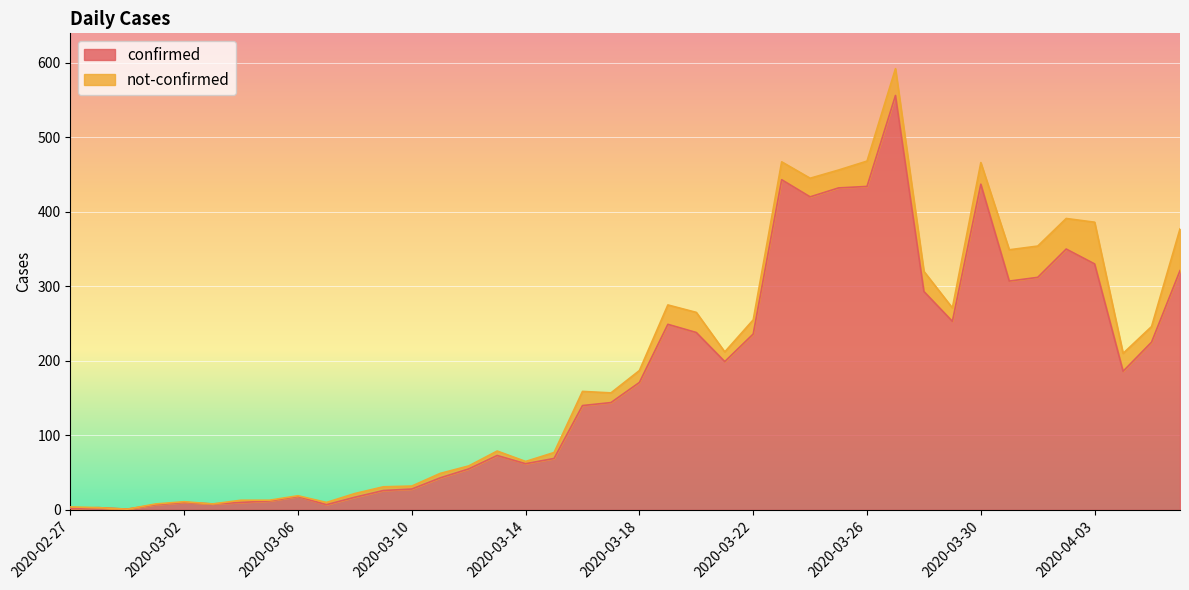

List the labels in order of value, smallest first.

2020-02-29, 2020-02-27, 2020-02-28, 2020-03-01, 2020-03-07, 2020-03-03, 2020-03-02, 2020-03-04, 2020-03-05, 2020-03-08, 2020-03-06, 2020-03-09, 2020-03-10, 2020-03-11, 2020-03-12, 2020-03-14, 2020-03-15, 2020-03-13, 2020-03-16, 2020-03-17, 2020-03-18, 2020-04-04, 2020-03-21, 2020-04-05, 2020-03-22, 2020-03-20, 2020-03-19, 2020-03-29, 2020-03-28, 2020-03-31, 2020-04-01, 2020-04-06, 2020-04-03, 2020-04-02, 2020-03-24, 2020-03-25, 2020-03-26, 2020-03-30, 2020-03-23, 2020-03-27